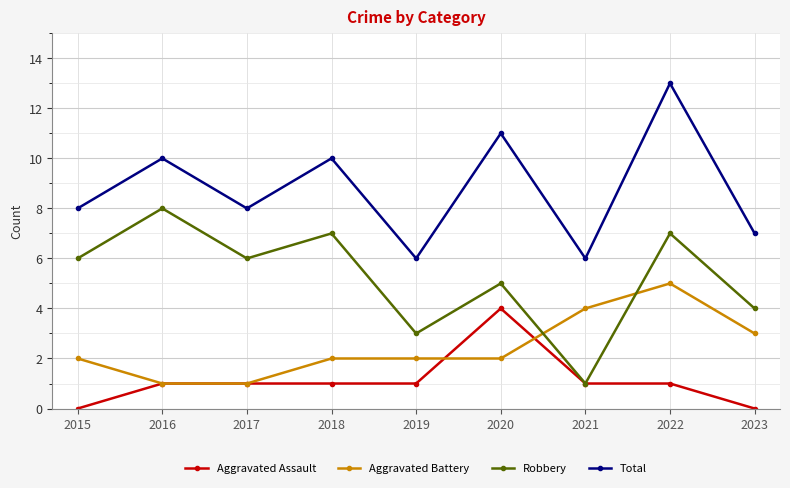

How many data points does each series have?

9